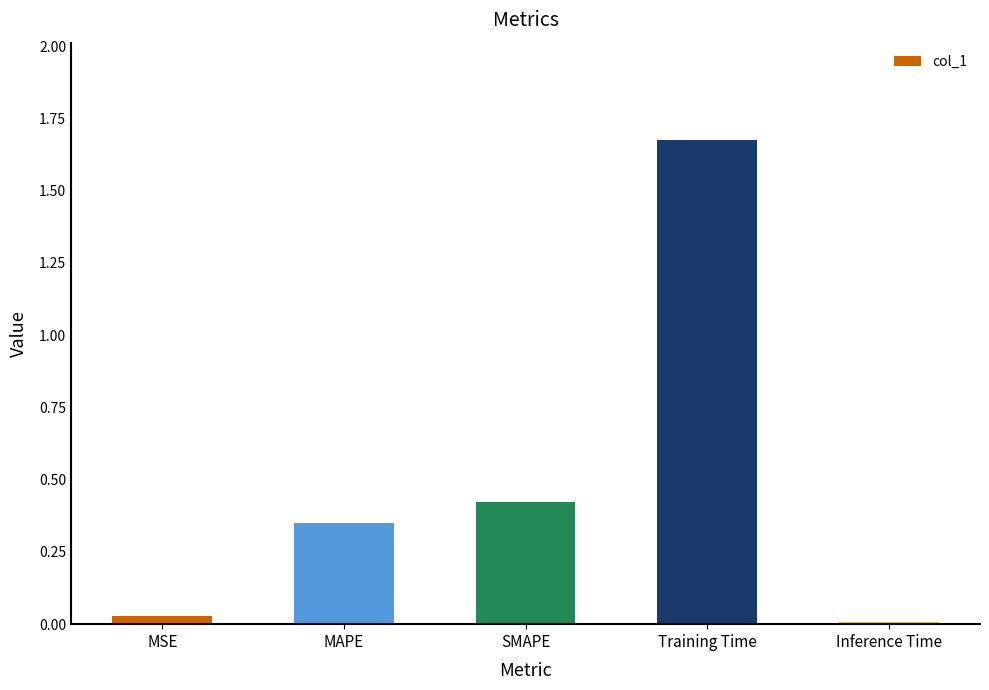

Which label corresponds to the smallest value in the chart?

Inference Time